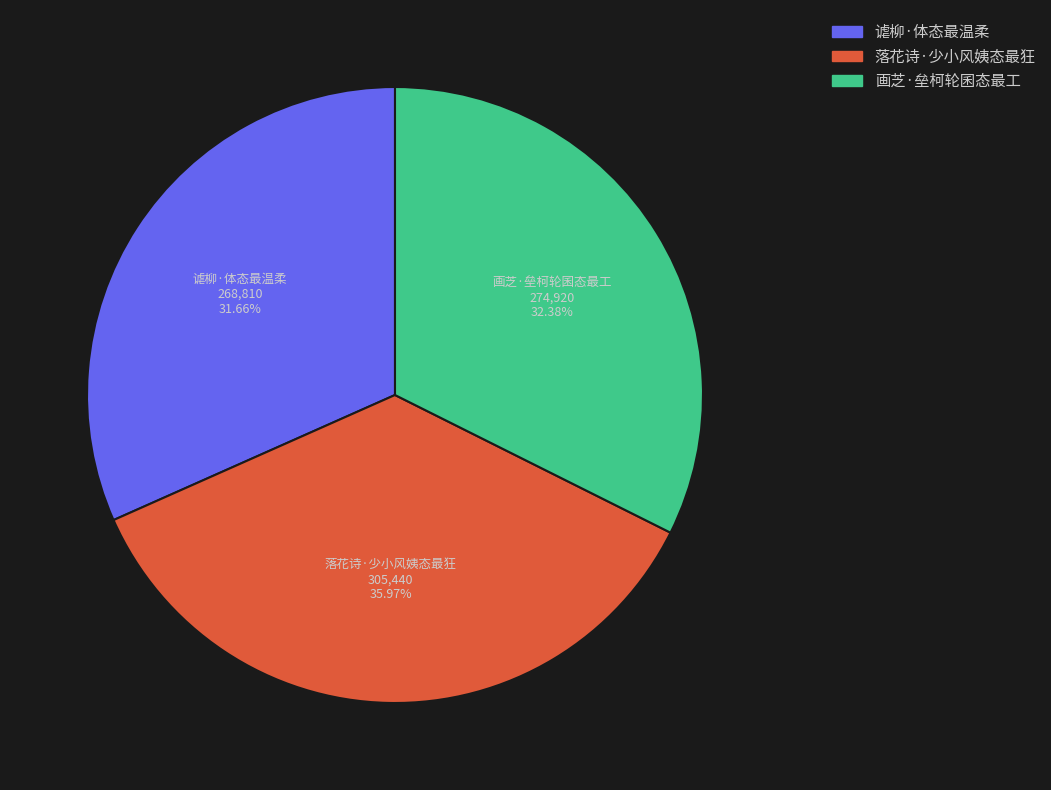

Is it true that 落花诗·少小风姨态最狂 is 36% of the pie?

True